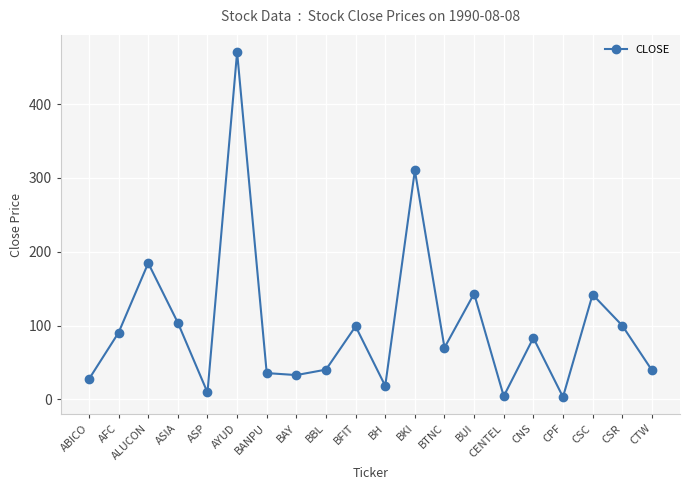

True or false: the data shows 470.3 at AYUD.

True